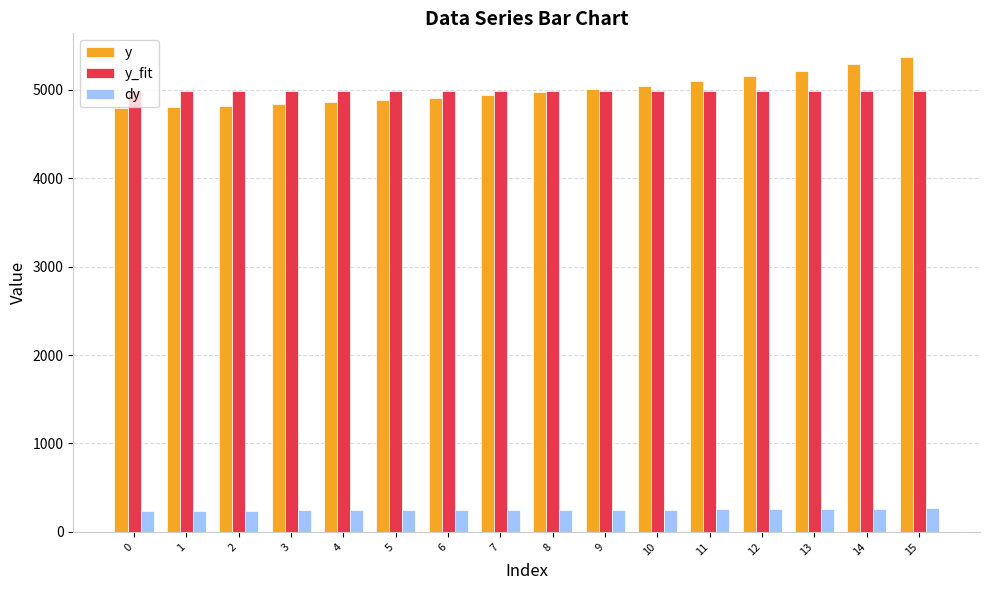

The y series shows 4794.7 at 0. True or false?

True